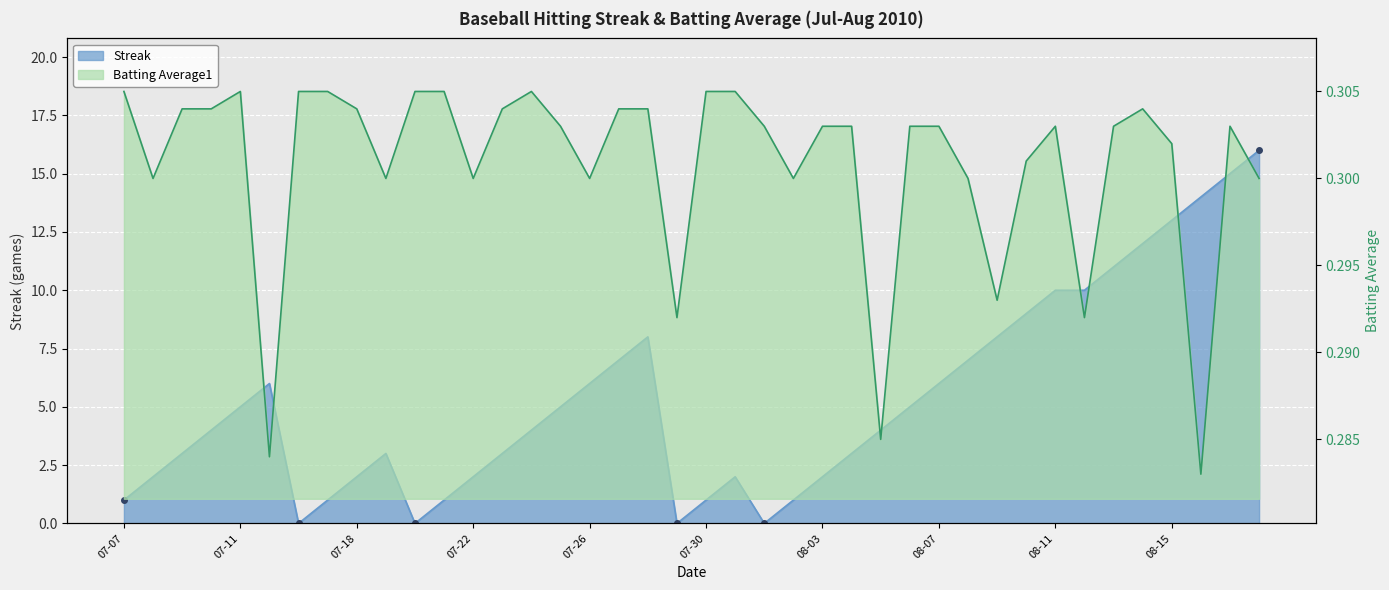

True or false: Batting Average1 and Streak cross at least once.

True